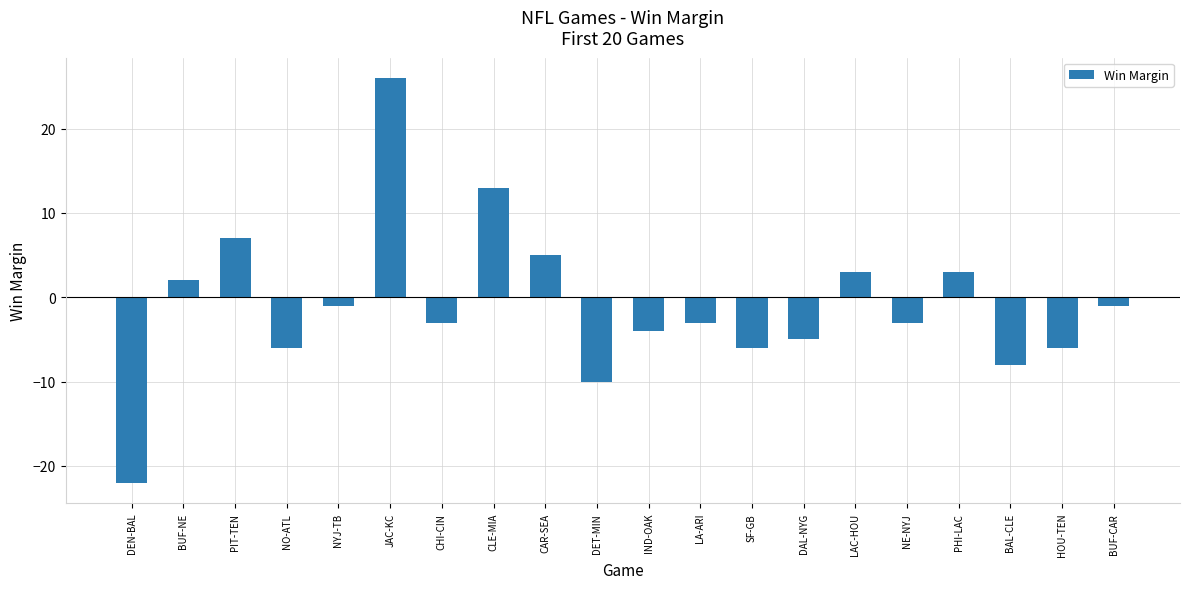

What position from the left is CHI-CIN?

7